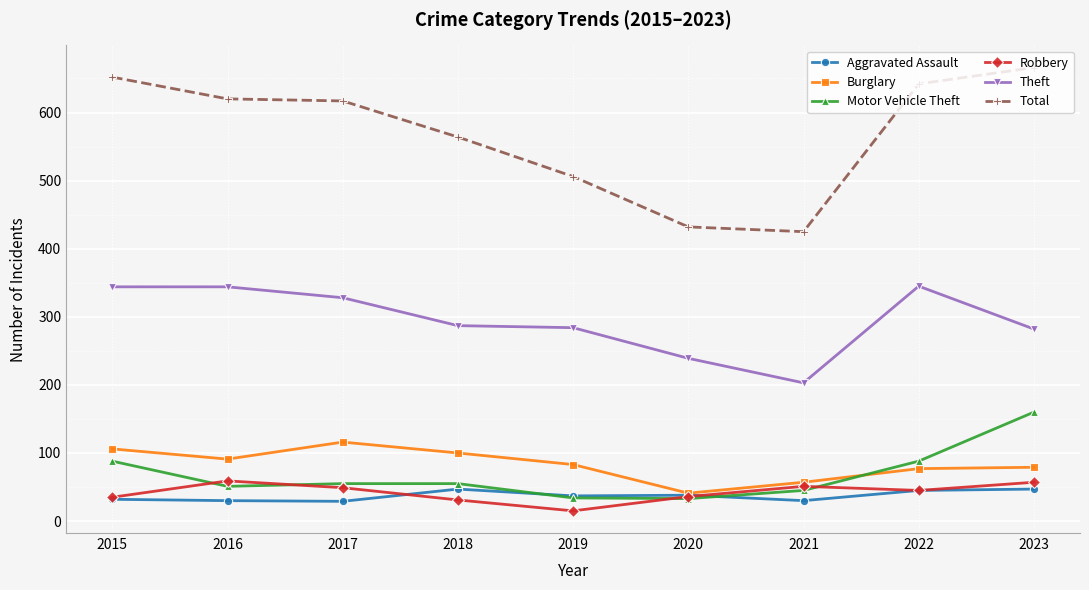

Which series has the largest total across all categories?

Total